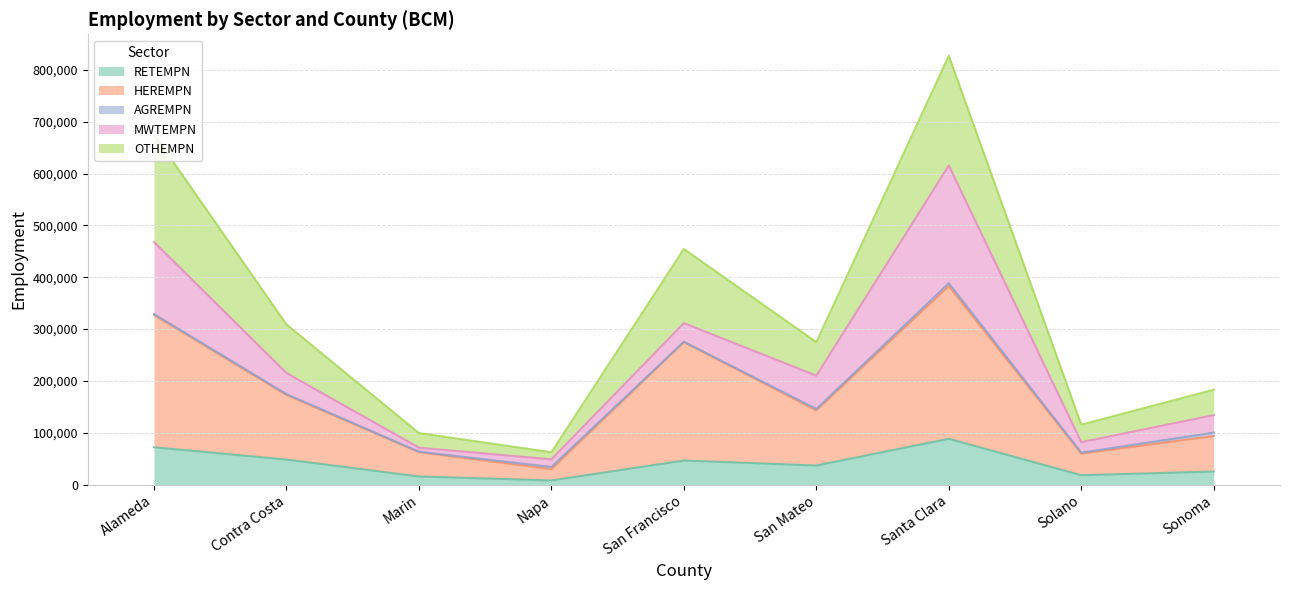

Rank the categories by HEREMPN value from highest to lowest.

Santa Clara, Alameda, San Francisco, Contra Costa, San Mateo, Sonoma, Marin, Solano, Napa